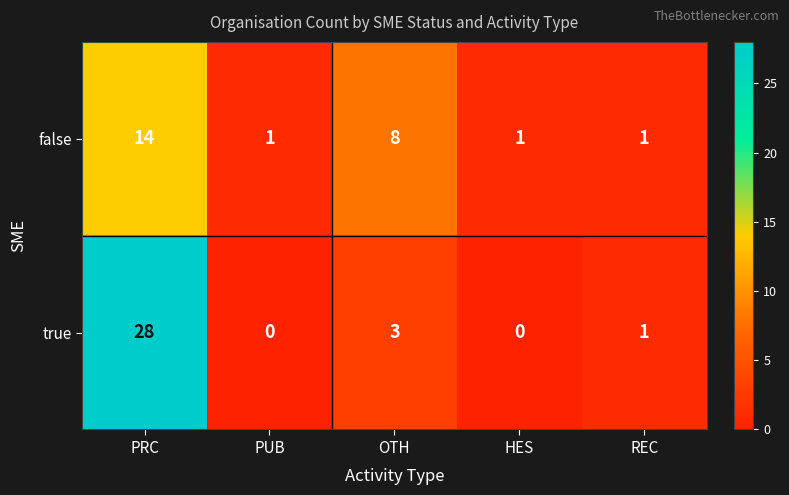

What is the sum of all true values?

32